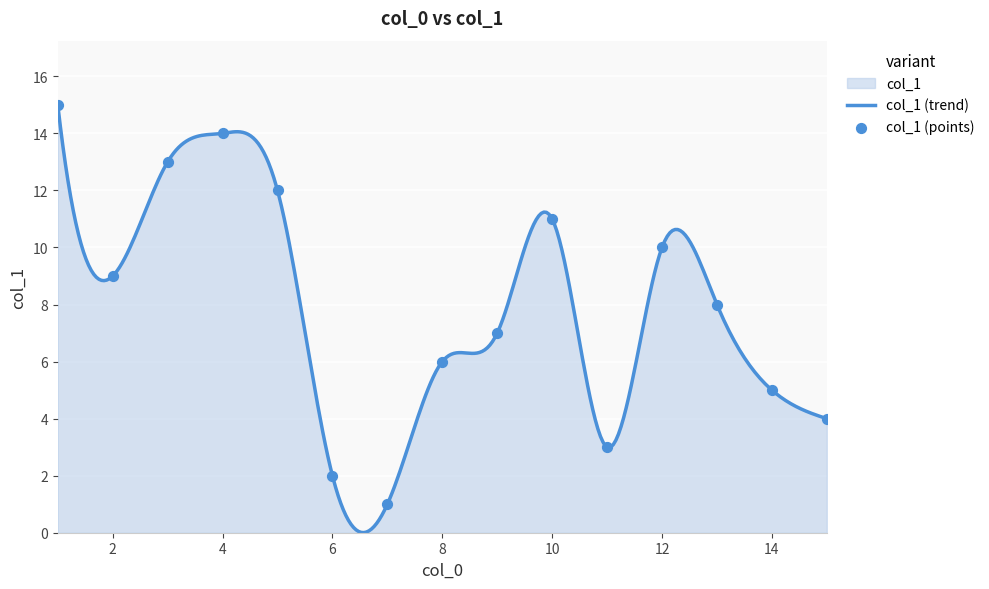

What is the ratio of the value at 8 to the value at 2?

0.7